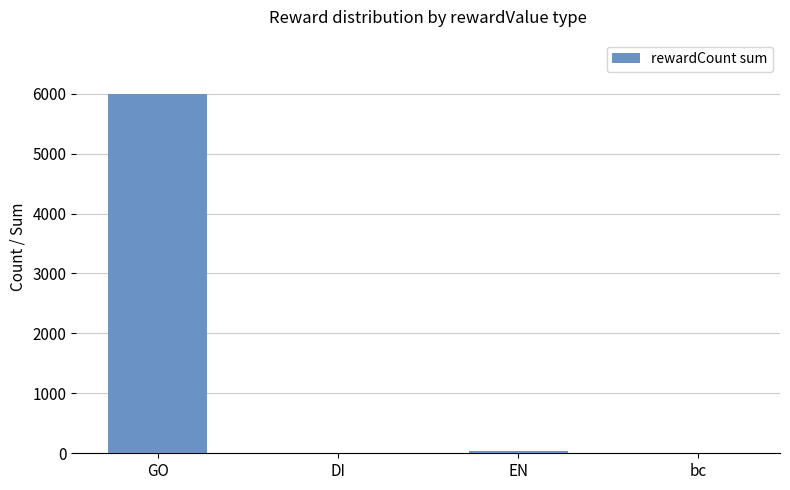

What is the average value?

1512